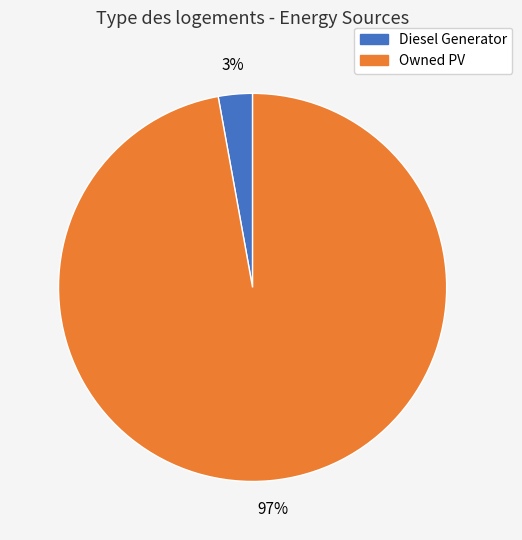

How many slices are in this pie chart?

2